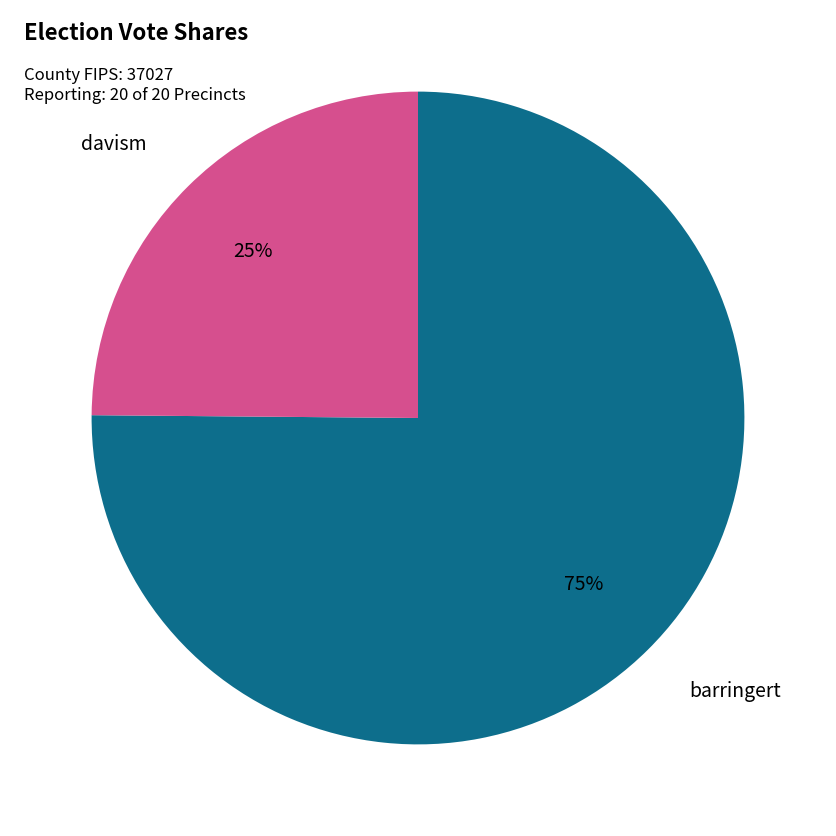

To the nearest percent, what is the difference between the largest and smallest slice percentages?

50%